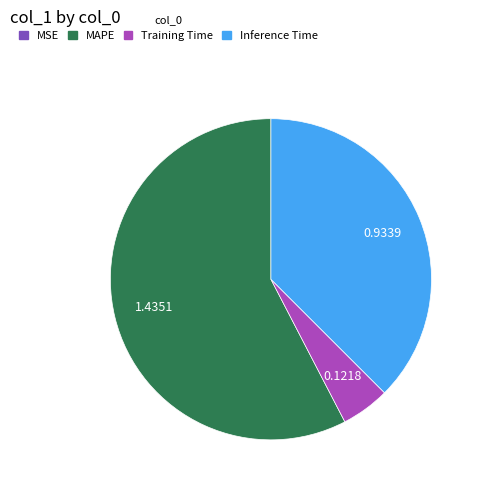

Does any single category account for the majority?

Yes